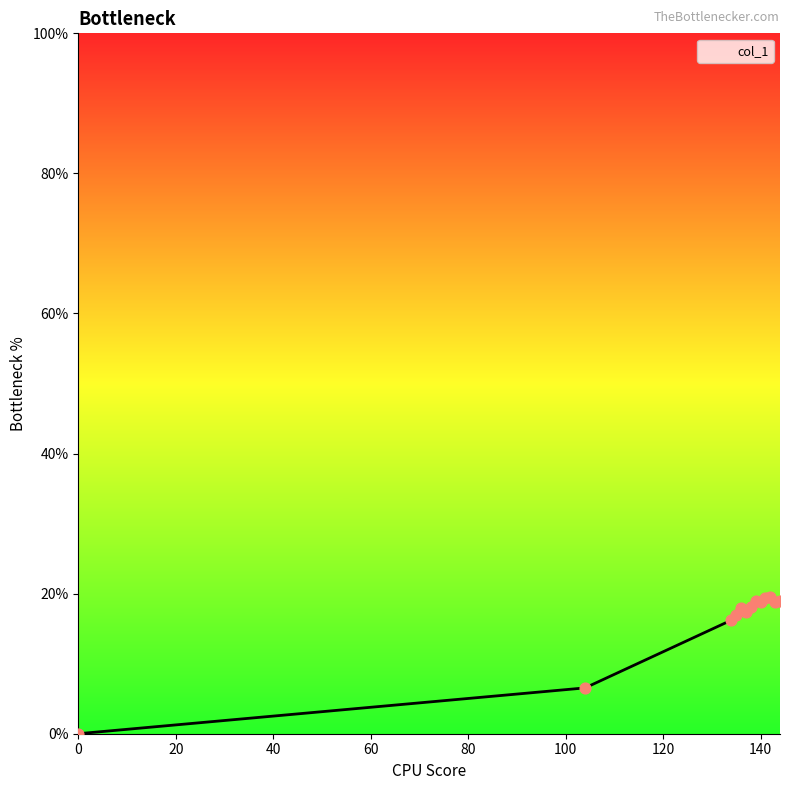

What is the difference between the maximum and minimum values?

19.5